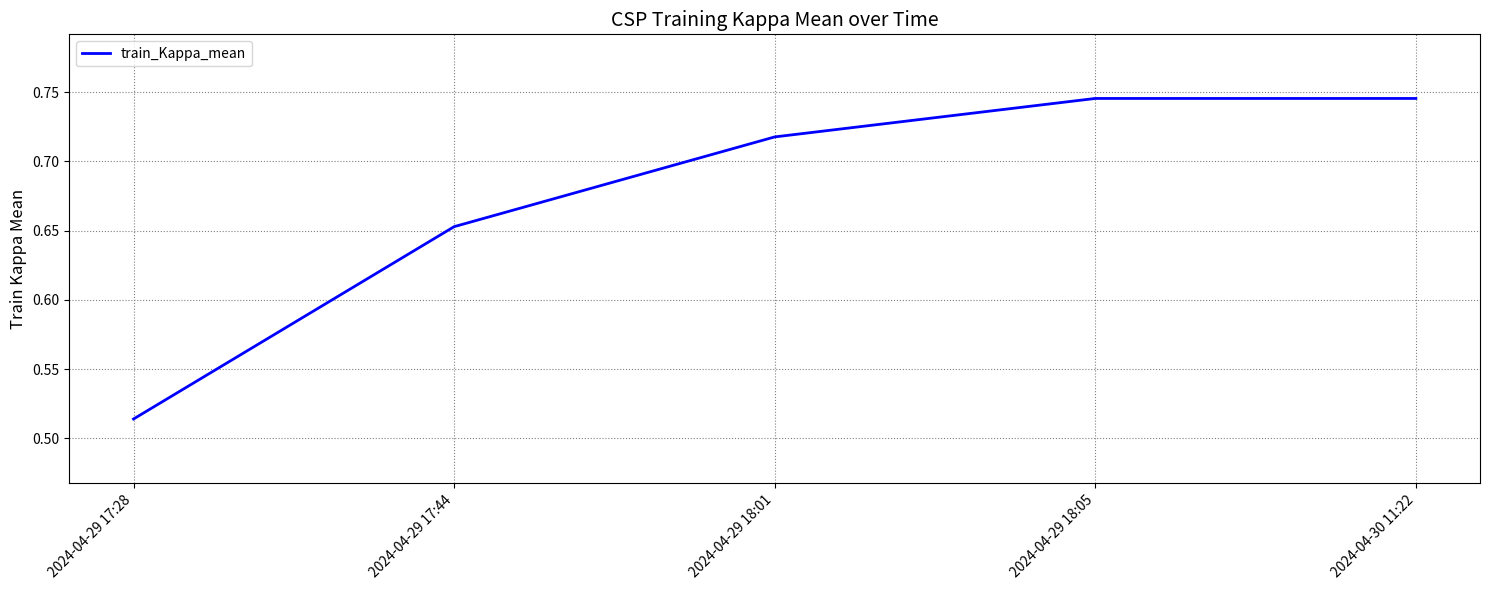

At which category does the chart reach its minimum across all series?

2024-04-29 17:28